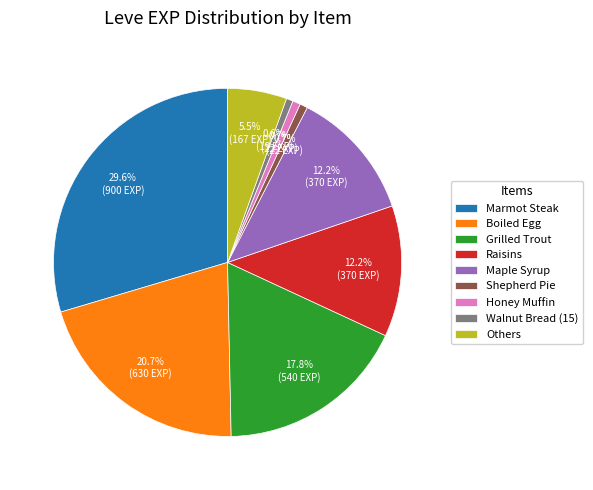

To the nearest percent, what percentage of the pie is Marmot Steak?

30%